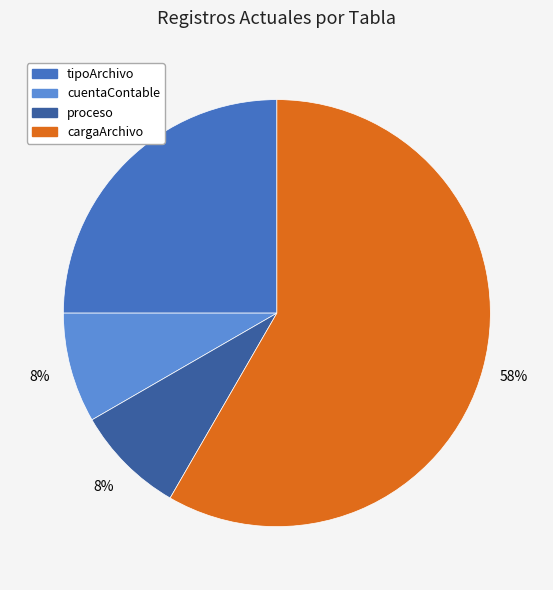

What is the majority slice?

cargaArchivo